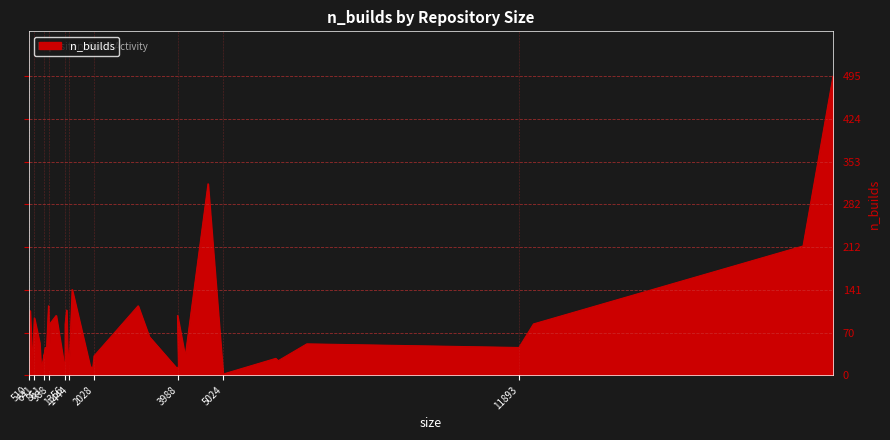

How many interior local peaks (higher than both neighbors) does the data have?

12